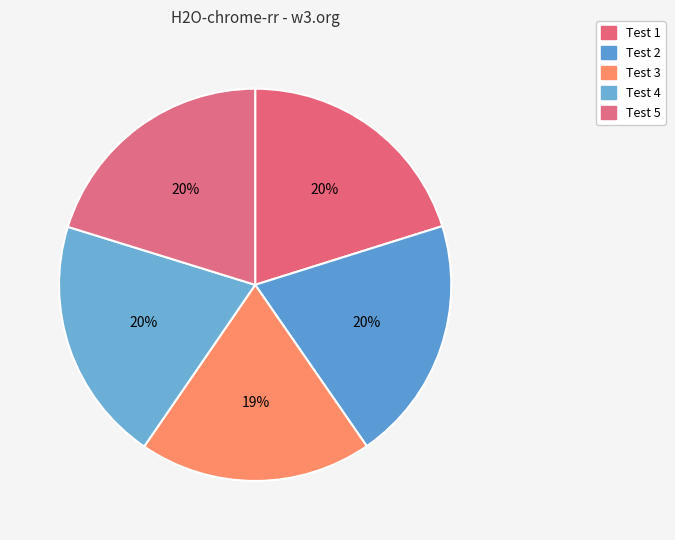

Is it true that Test 4 is 20% of the pie?

True